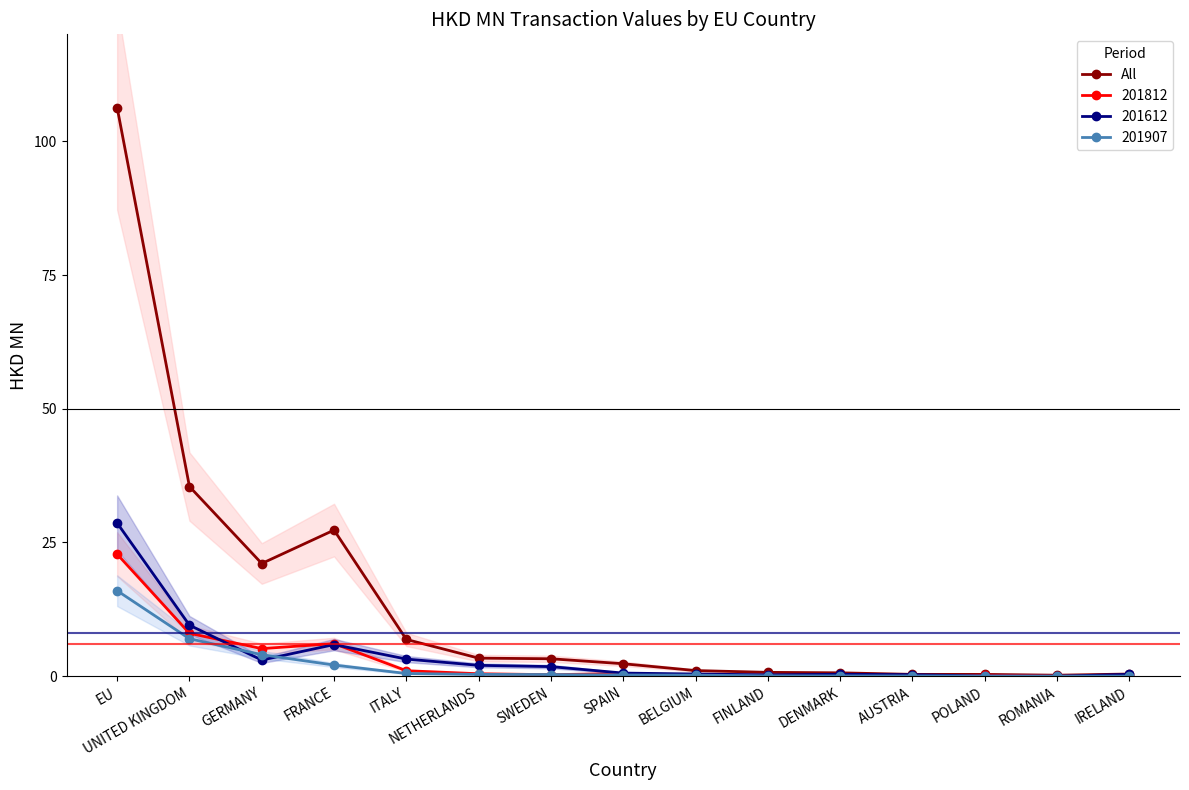

What is the smallest value displayed?

0.2